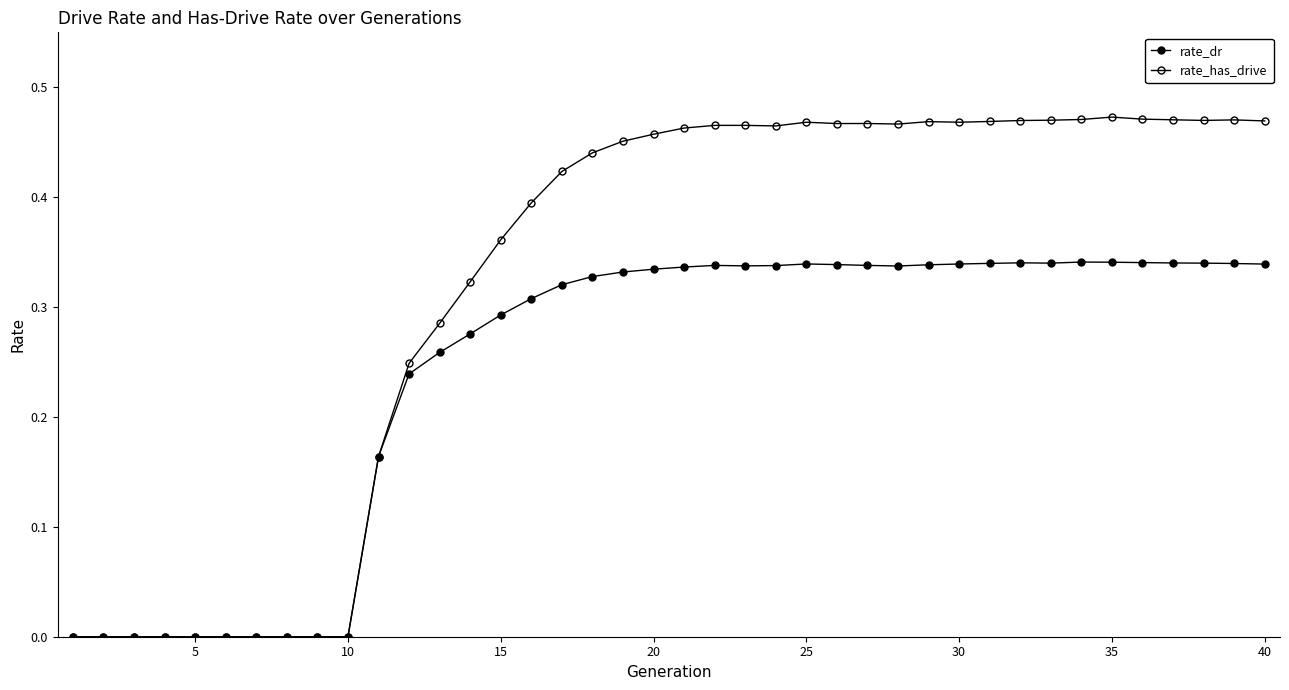

How many interior local valleys does the rate_dr series have?

3